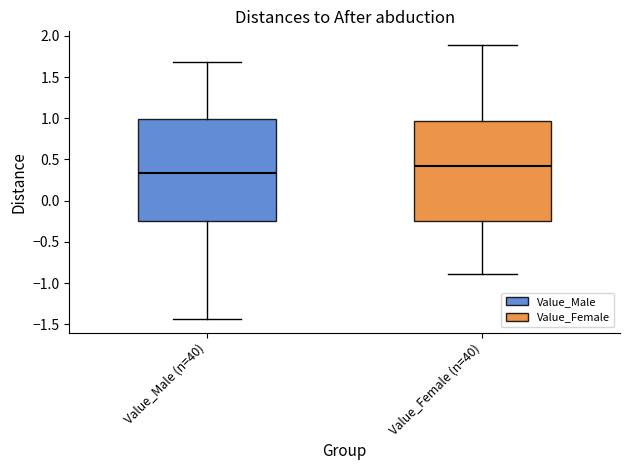

Which box has the highest median line?

Value_Female (n=40)